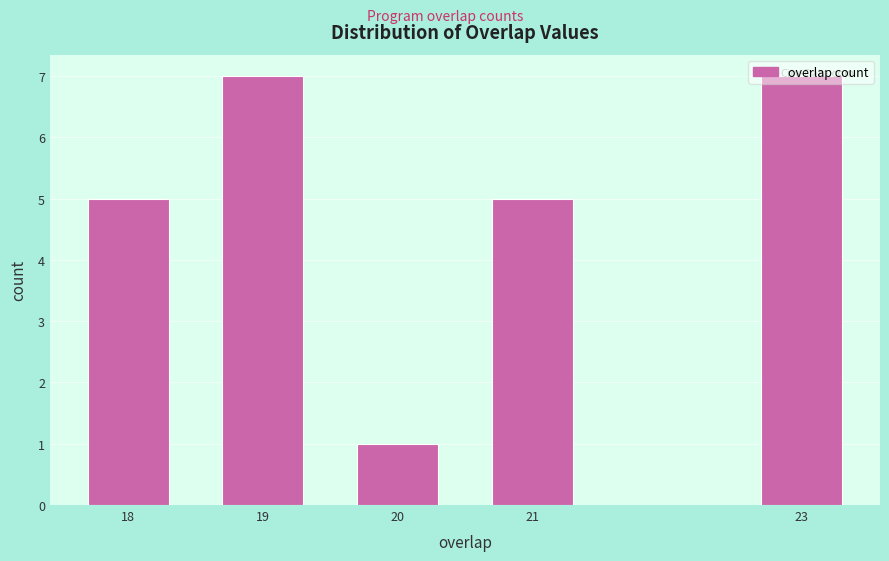

The value at 21 is 1. True or false?

False